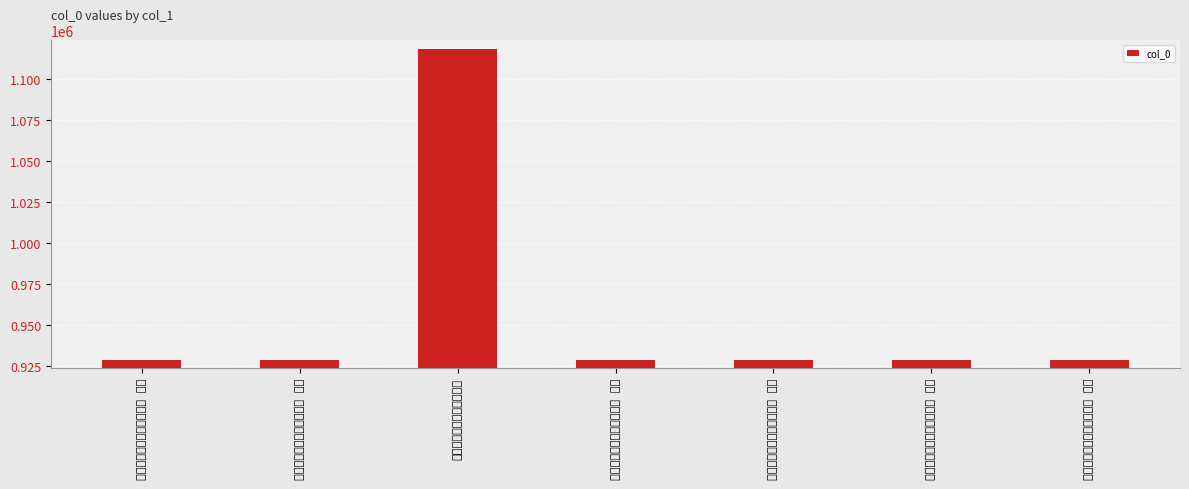

Approximately how many times larger is the value at 冬晴与子坦子聿游湖上六首 其一 compared to 冬晴与子坦子聿游湖上六首 其四?

1.0